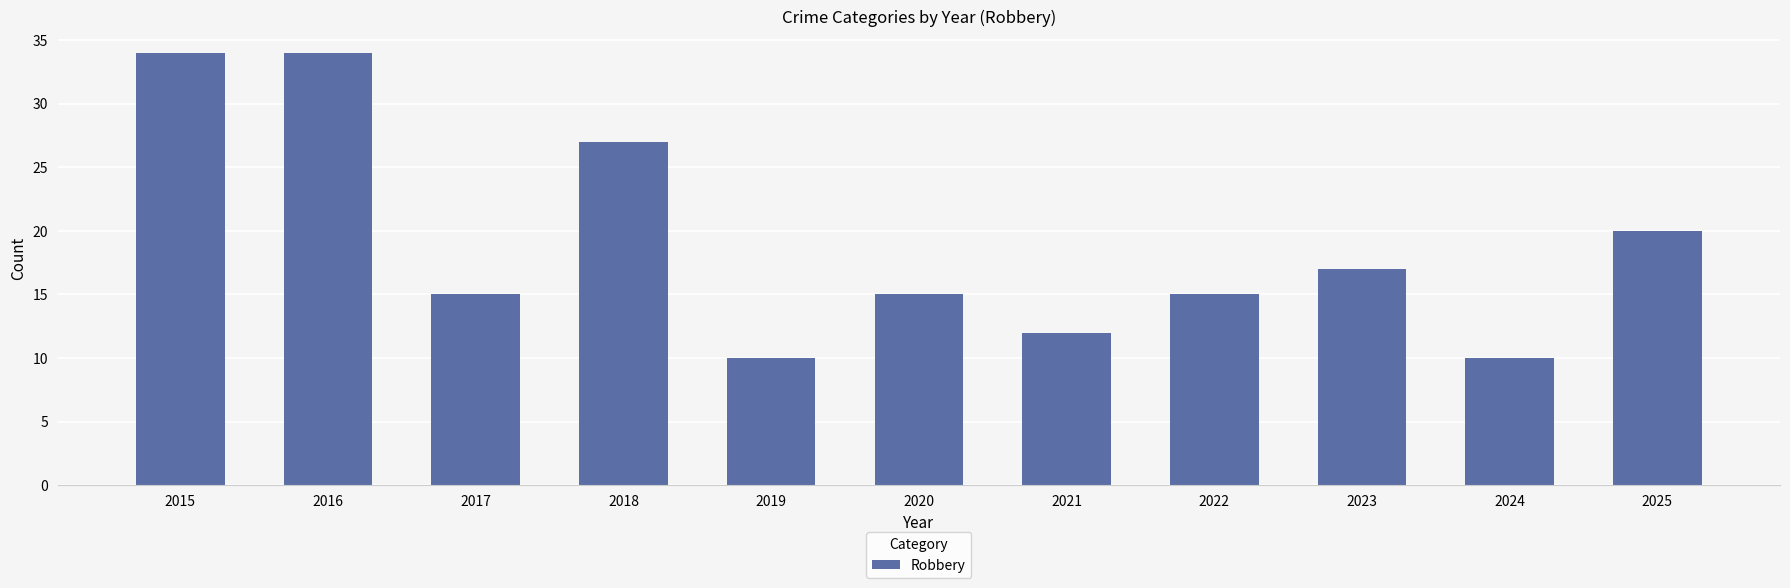

The chart shows a value of 14 at 2024. True or false?

False